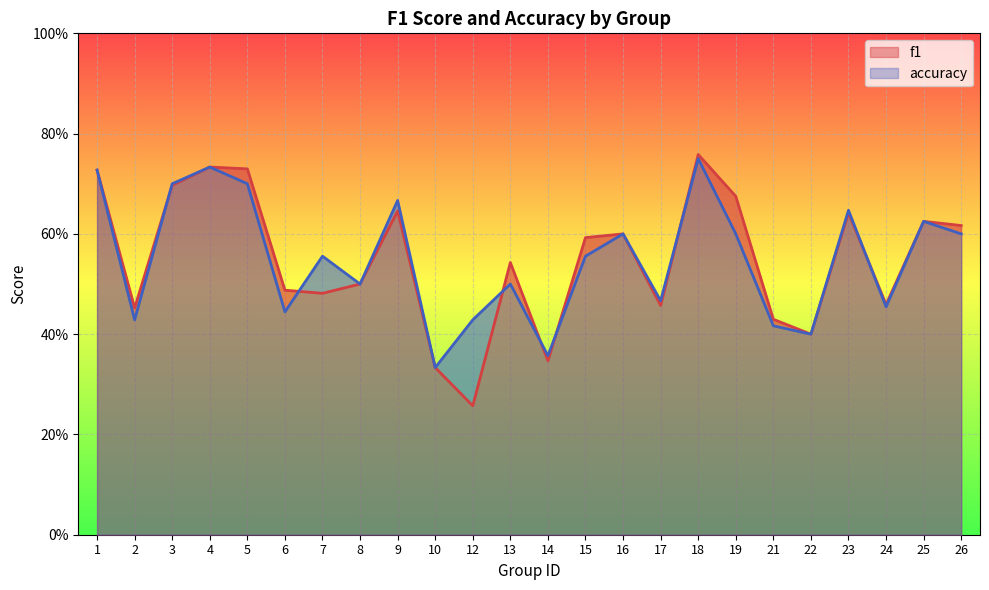

What is the sum of all accuracy values?

13.2